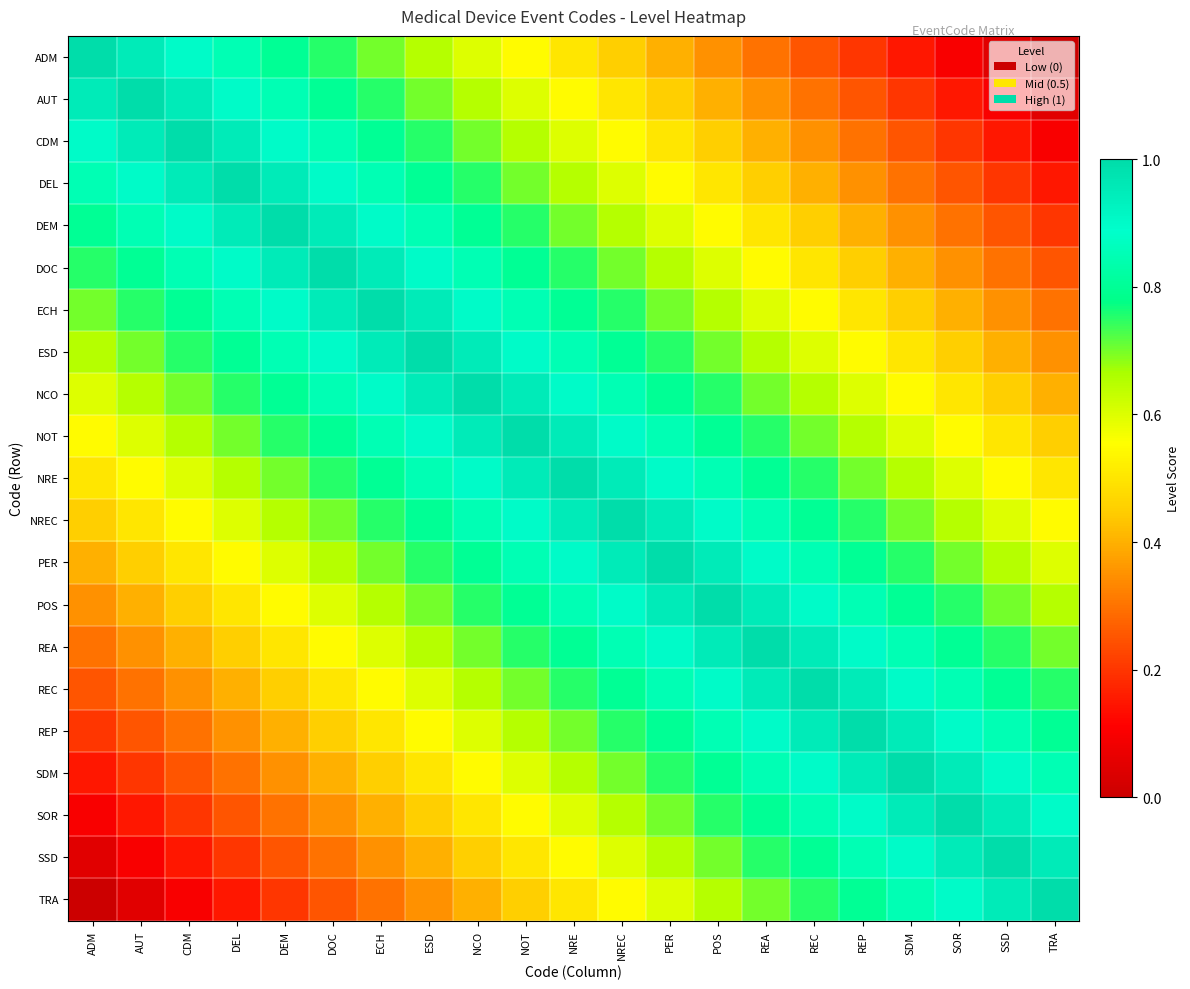

How many data points does each series have?

21